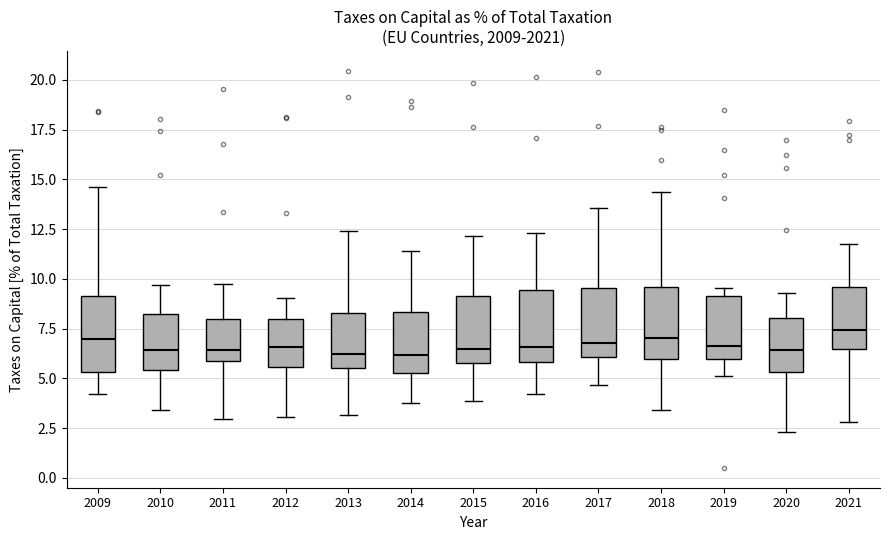

Reading left to right, read every box against the y-axis: the position of its median line, the range the box covers, and the ends of its whiskers. The values are not printed on the chart, so give them approximately, as read against the axis.

2009: median 7.0, box 5.5 to 9.0, whiskers 4.0 to 14.5
2010: median 6.5, box 5.5 to 8.0, whiskers 3.5 to 9.5
2011: median 6.5, box 6.0 to 8.0, whiskers 3.0 to 9.5
2012: median 6.5, box 5.5 to 8.0, whiskers 3.0 to 9.0
2013: median 6.0, box 5.5 to 8.5, whiskers 3.0 to 12.5
2014: median 6.0, box 5.5 to 8.5, whiskers 4.0 to 11.5
2015: median 6.5, box 6.0 to 9.0, whiskers 4.0 to 12.0
2016: median 6.5, box 6.0 to 9.5, whiskers 4.0 to 12.5
2017: median 7.0, box 6.0 to 9.5, whiskers 4.5 to 13.5
2018: median 7.0, box 6.0 to 9.5, whiskers 3.5 to 14.5
2019: median 6.5, box 6.0 to 9.0, whiskers 5.0 to 9.5
2020: median 6.5, box 5.5 to 8.0, whiskers 2.5 to 9.5
2021: median 7.5, box 6.5 to 9.5, whiskers 3.0 to 11.5